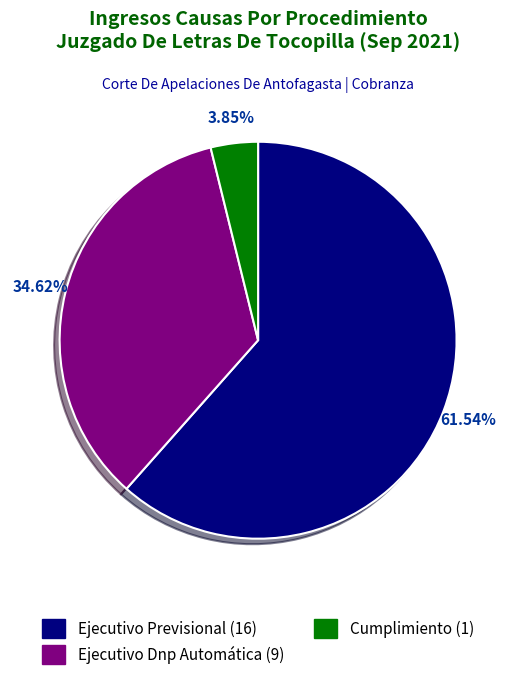

Which category has the biggest portion of the pie?

Ejecutivo Previsional